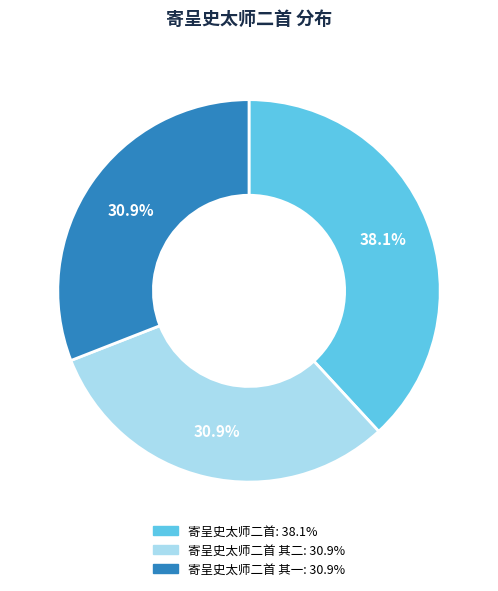

Is there a majority slice in this chart?

No